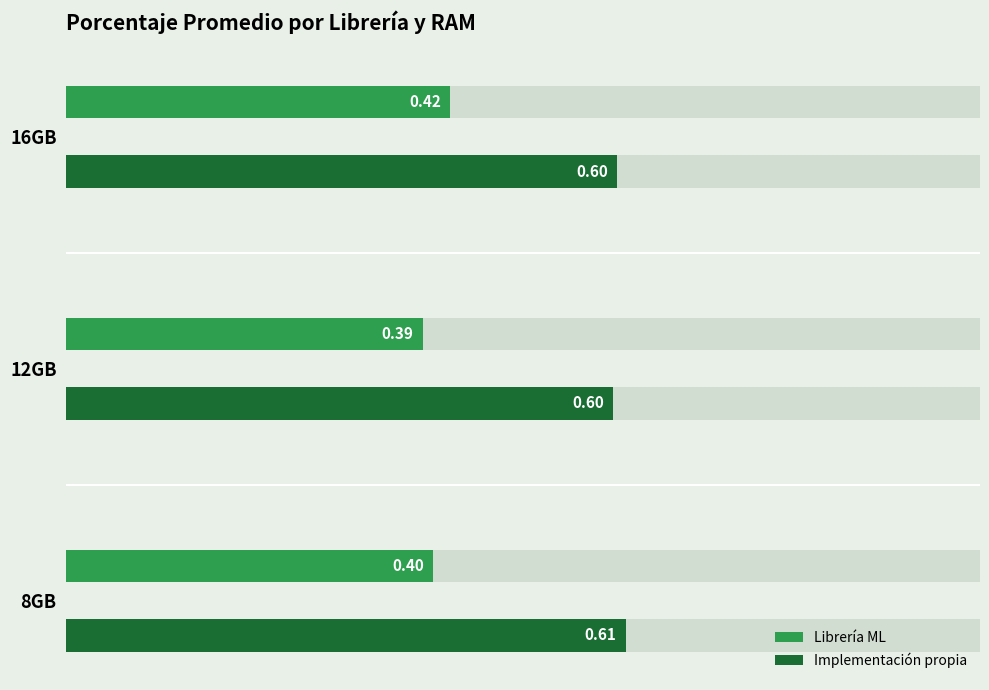

The Implementación propia series shows 0.6 at 16GB. True or false?

True